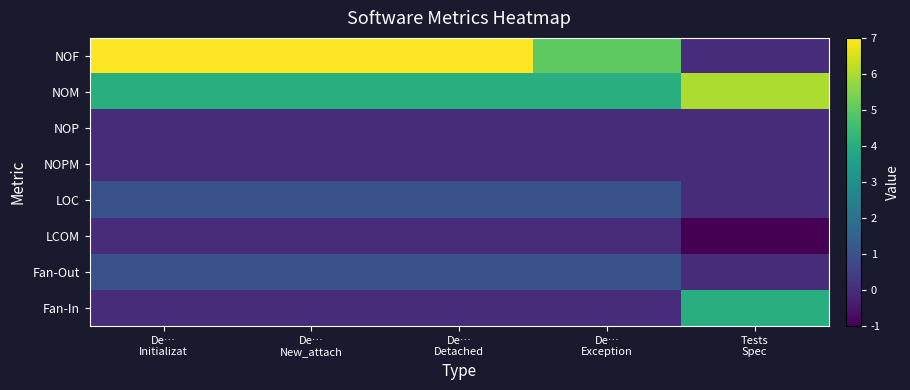

Which series changed the most between De… Initializat and De… Exception?

NOF